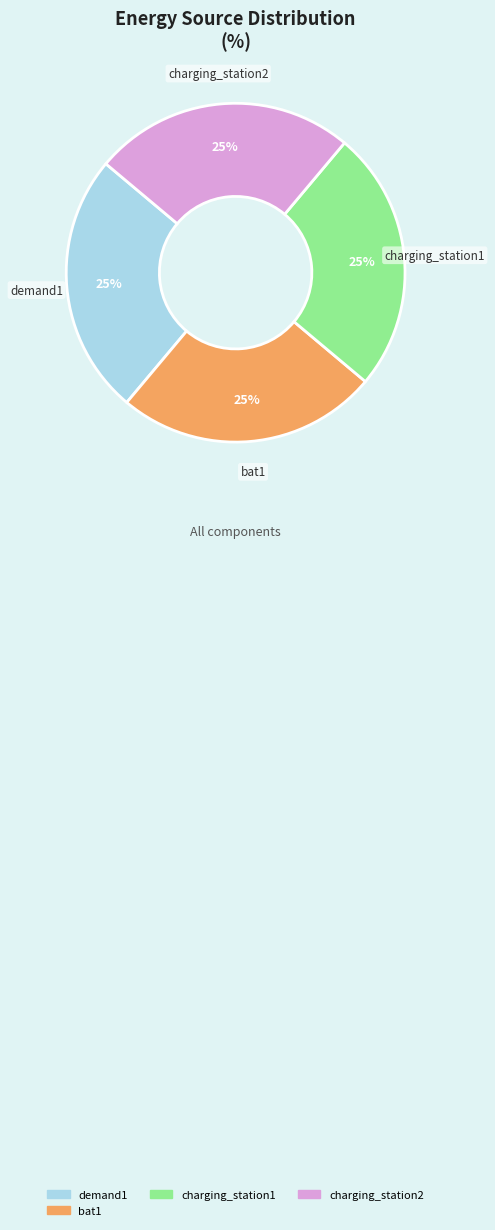

To the nearest percent, what is the difference between the largest and smallest slice percentages?

0%